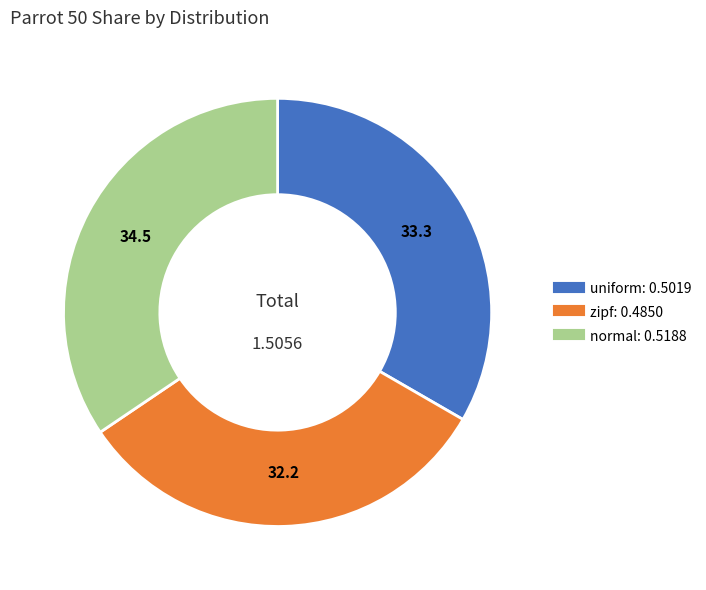

Does any single category account for the majority?

No